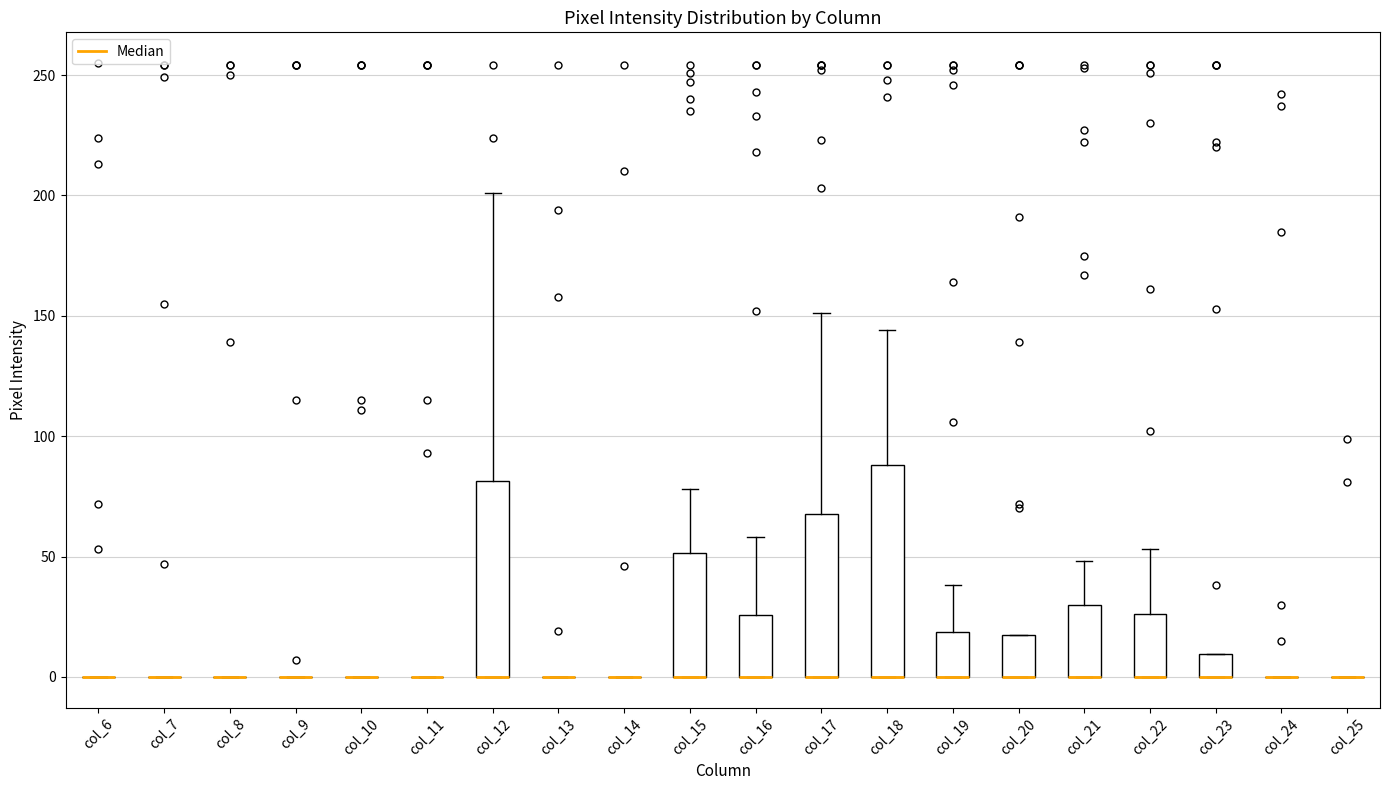

Comparing the boxes themselves (not the whiskers), which one is the tallest?

col_18